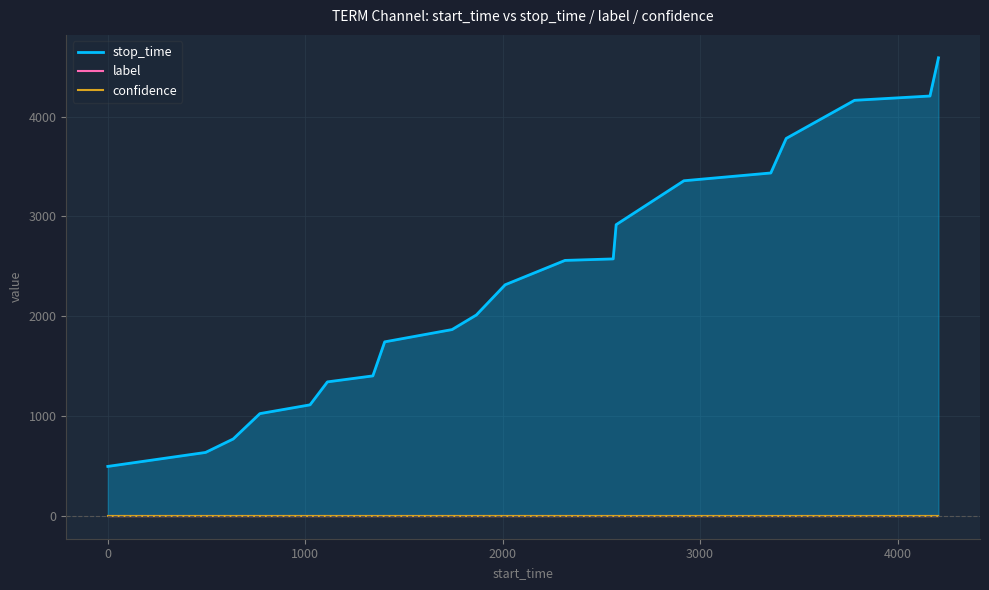

What is the average value of the confidence series?

0.7